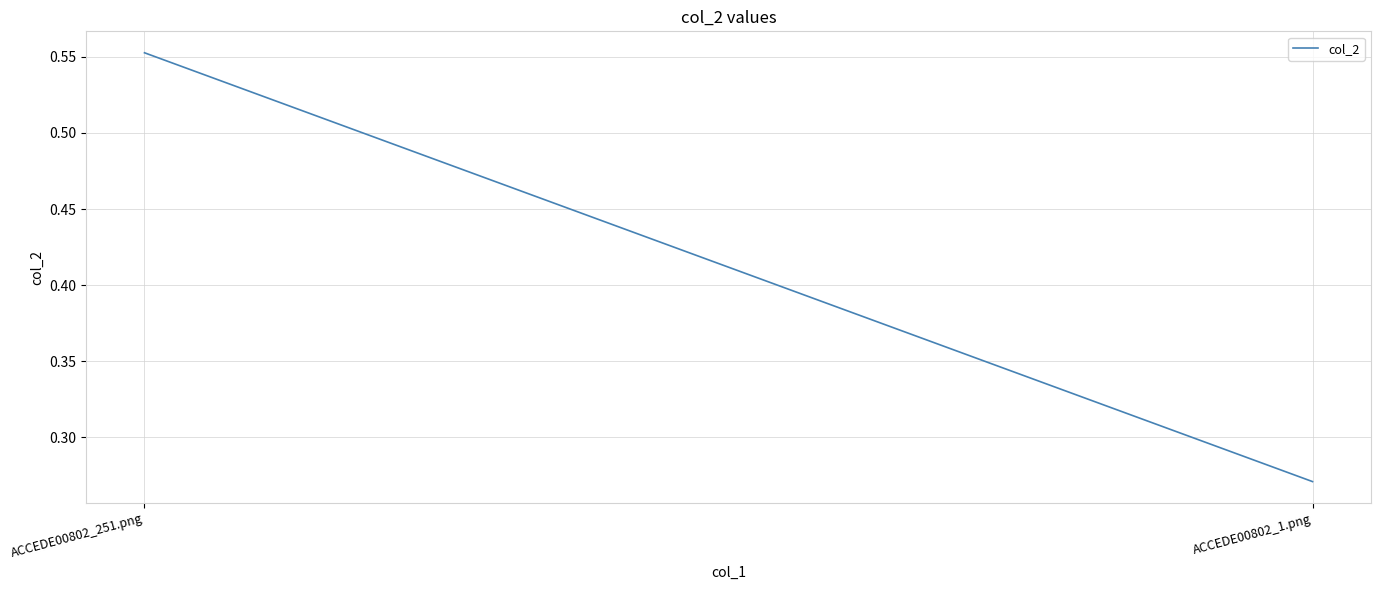

What is the greatest value displayed?

0.6